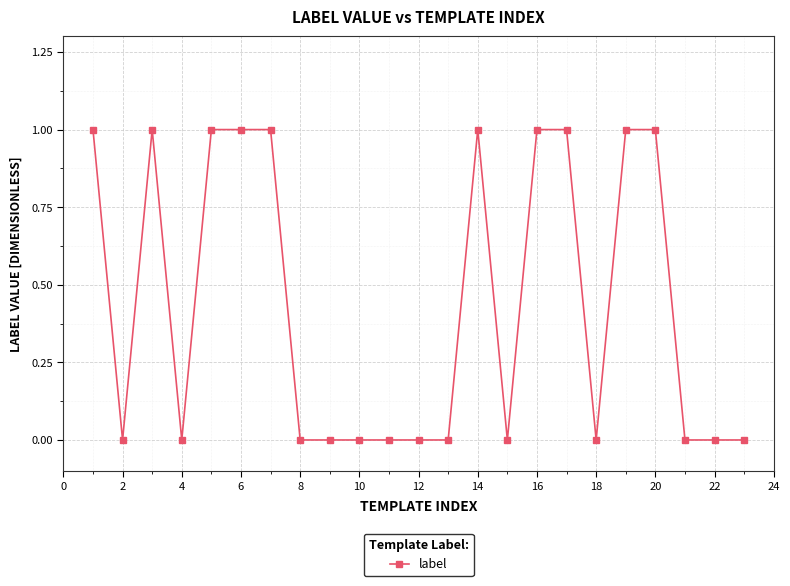

Does the chart have visible grid lines?

Yes